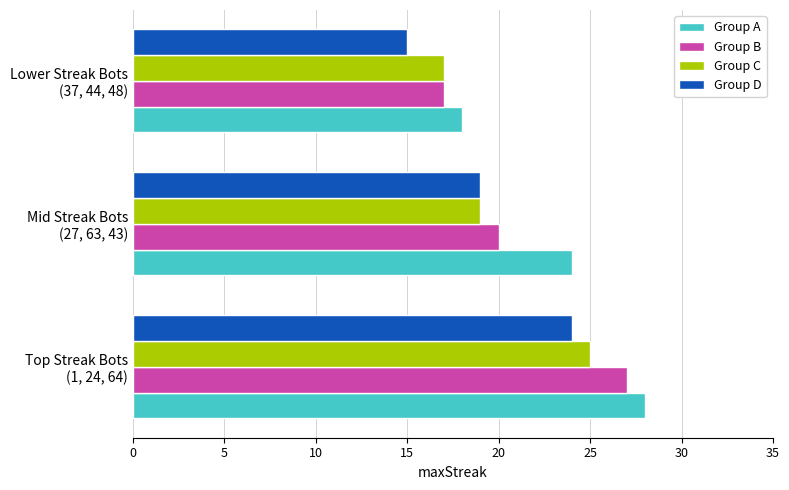

What are all the series names shown in the legend?

Group A, Group B, Group C, Group D